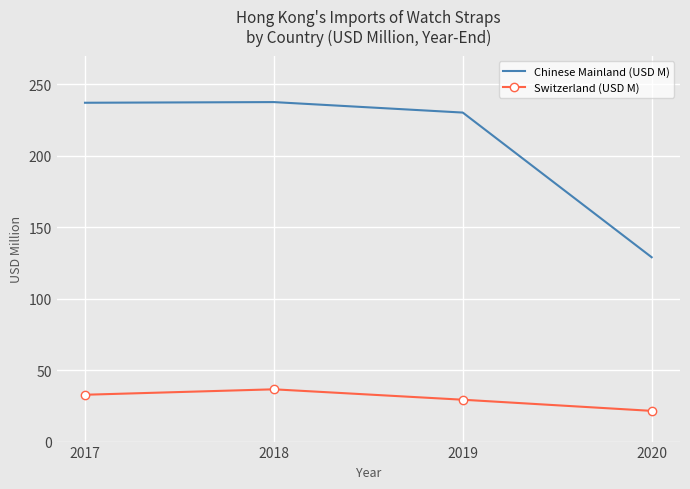

Which series has the largest total across all categories?

Chinese Mainland (USD M)